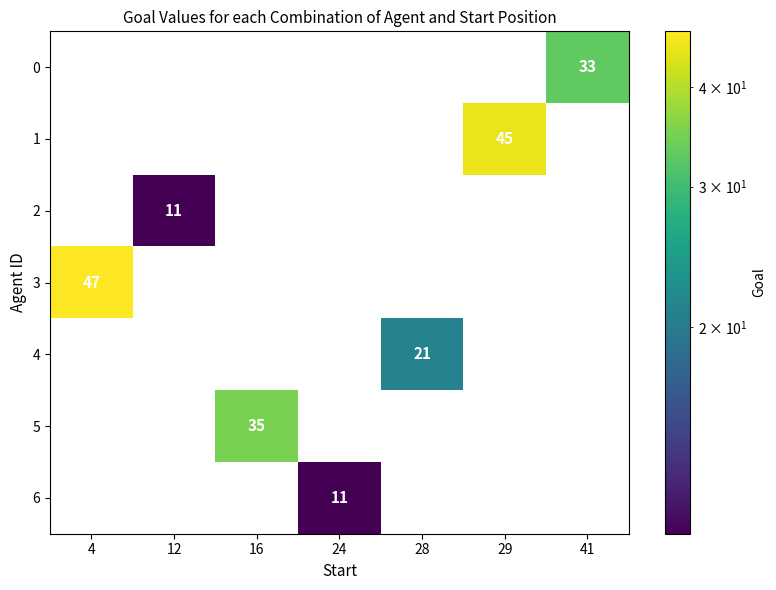

True or false: 2 has a value of 4 at 12.

False